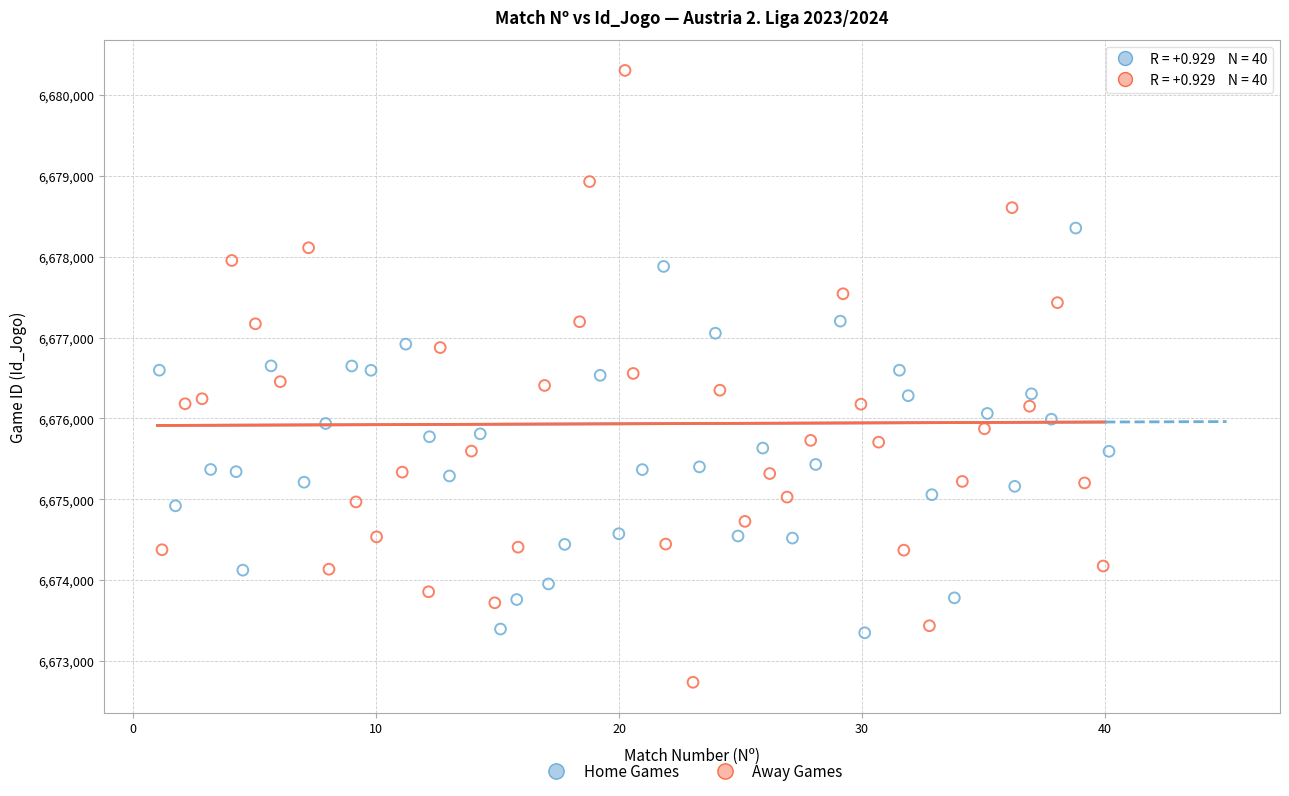

Which series contains the lowest Y value?

Away Games